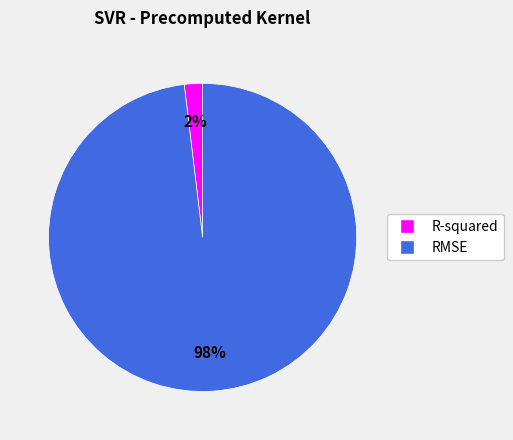

Which slice is the smallest?

R-squared